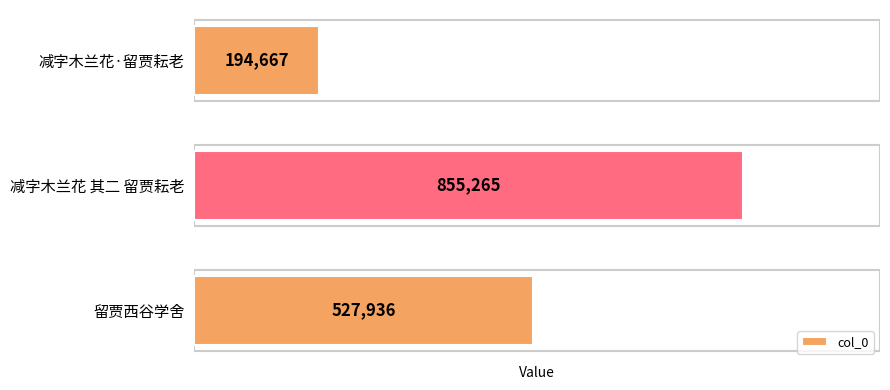

The value at 减字木兰花·留贾耘老 is 94662. True or false?

False